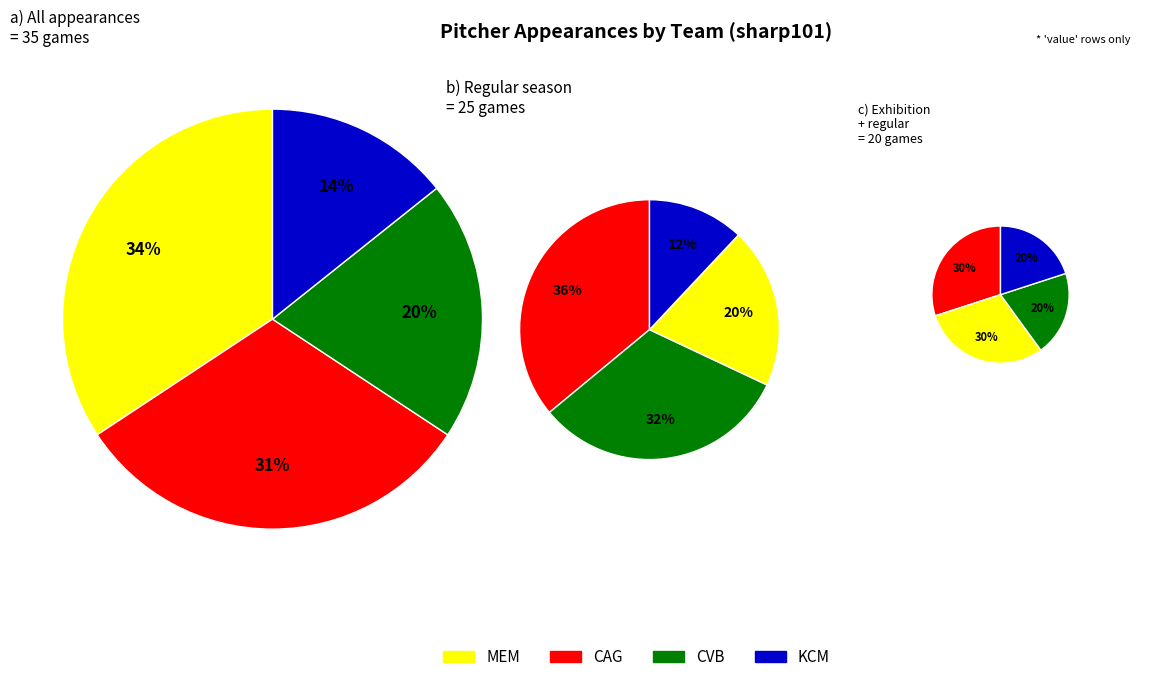

Is there a majority slice in this chart?

No